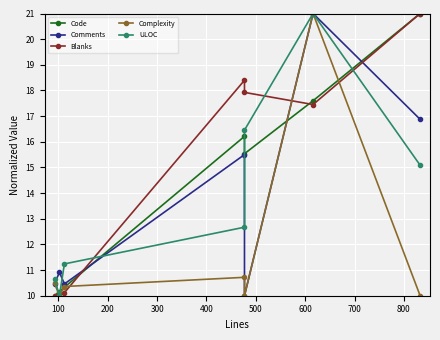

In Complexity, how many points are lower than both neighbors (excluding endpoints)?

2